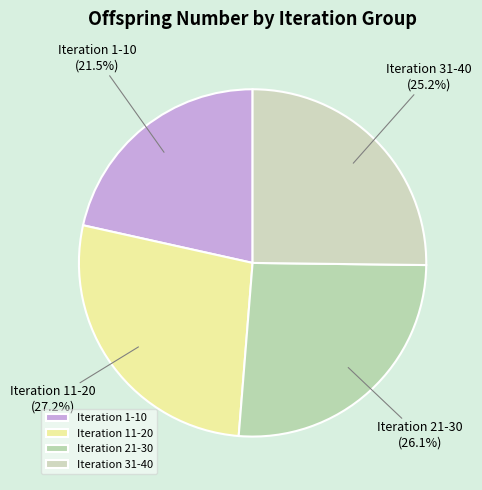

Does any single category account for the majority?

No